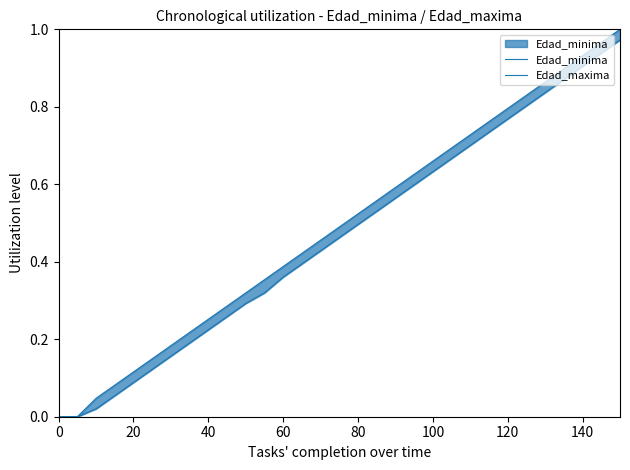

Count the number of data series in this chart.

2